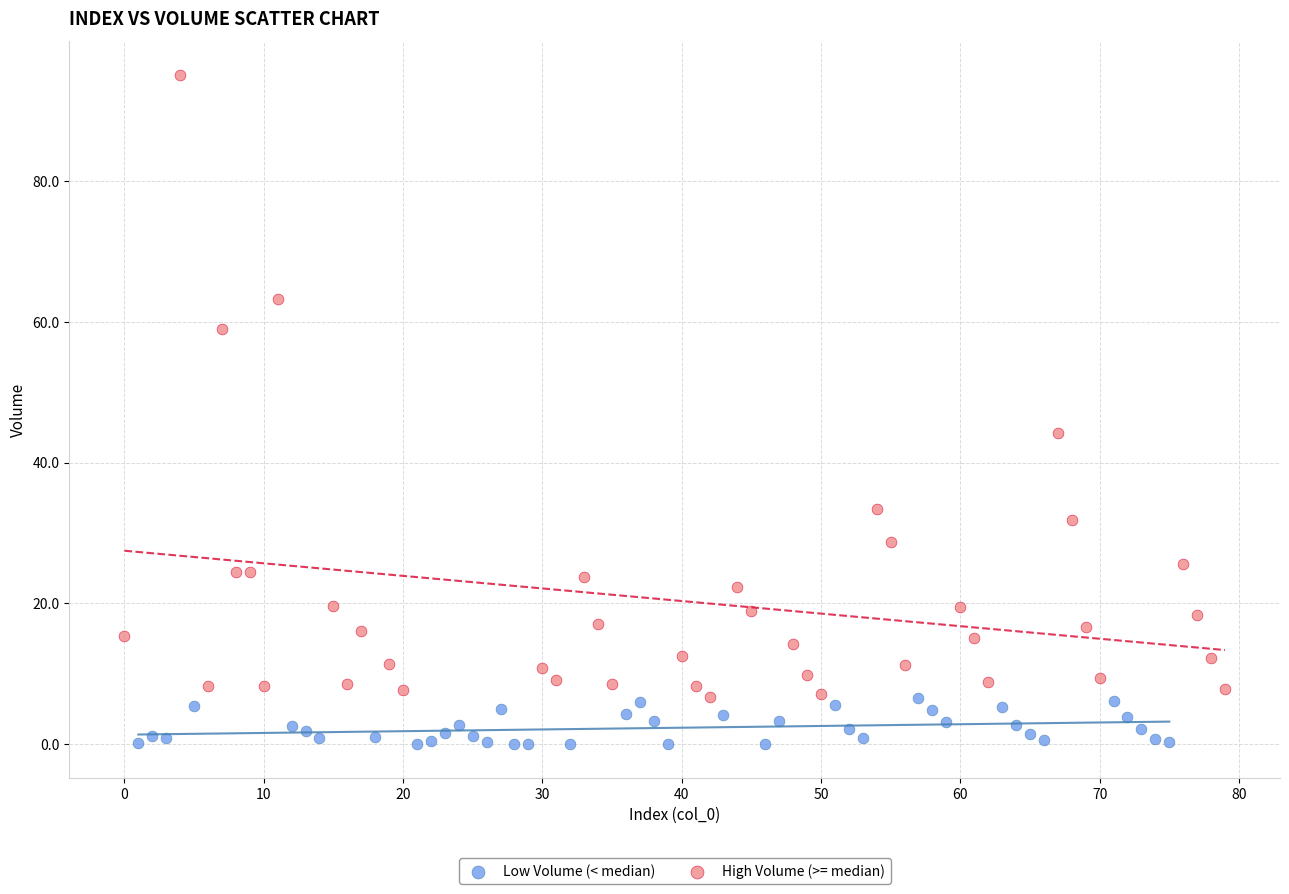

Which series has the widest spread of Y values?

High Volume (>= median)